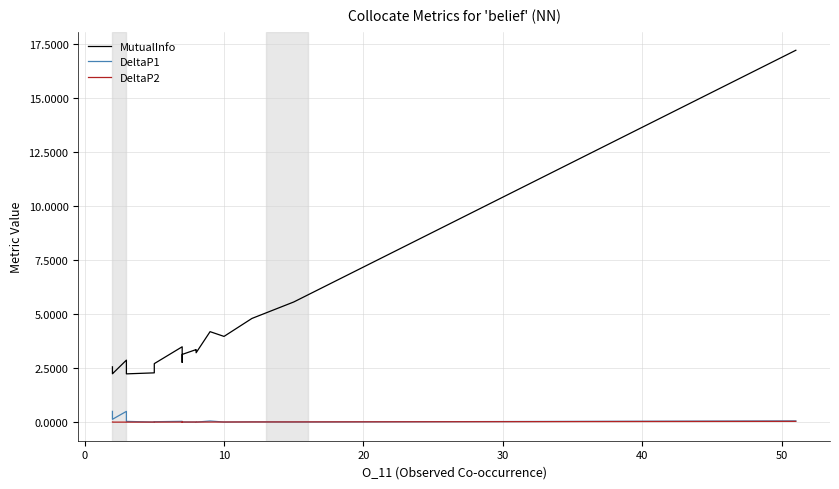

True or false: DeltaP1 has a value of 0.0 at 10.

False